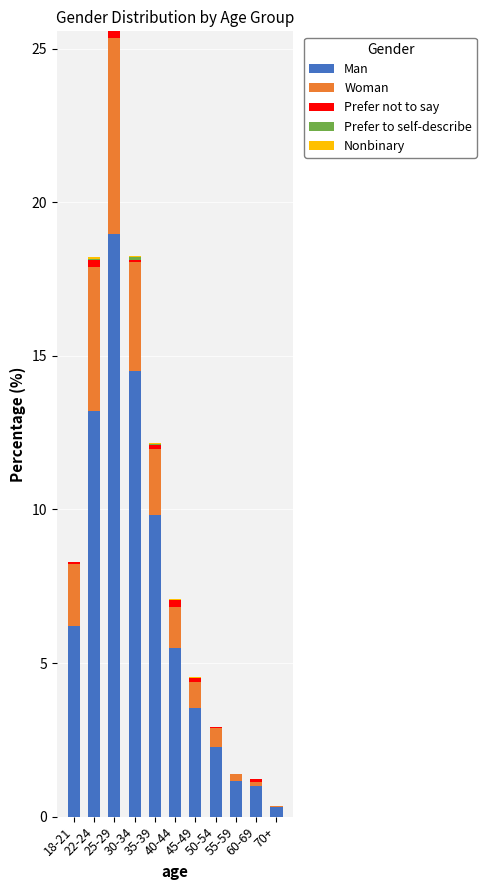

What is the average value of the Prefer not to say series?

0.1